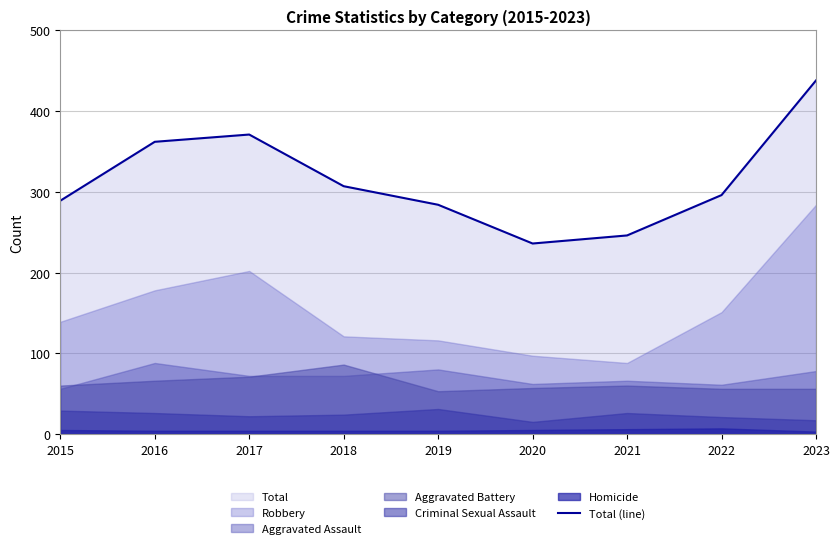

What is the value of the 1st point from the left?

289